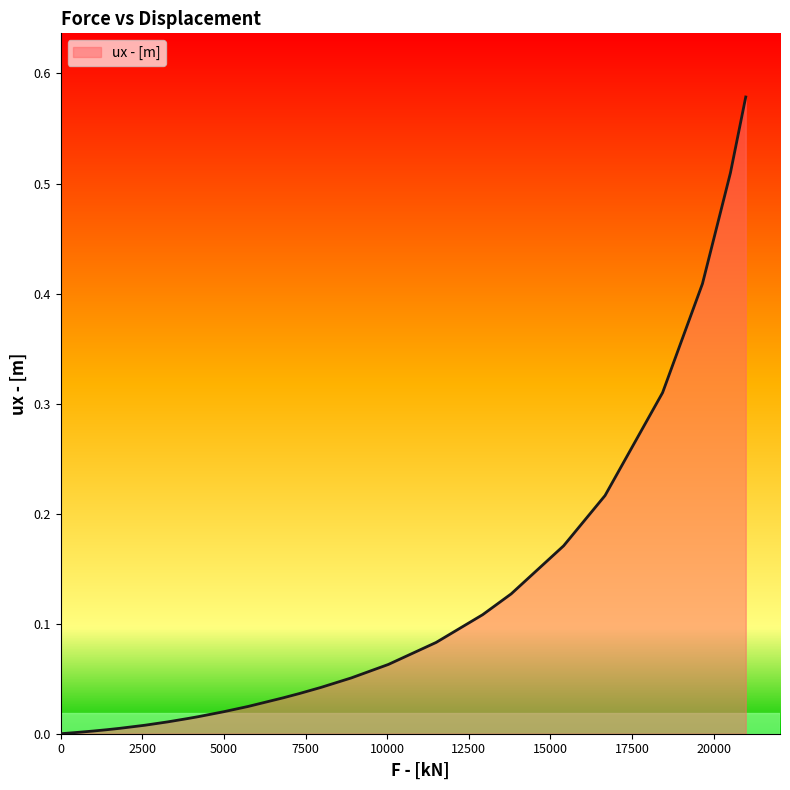

Reading right to left, transcribe all the data shown in this chart.

0.6	0.5	0.4	0.3	0.2	0.2	0.1	0.1	0.1	0.1	0.1	0.0	0.0	0.0	0.0	0.0	0.0	0.0	0.0	0.0	0.0	0.0	0.0	0.0	0.0	0.0	0.0	0.0	0.0	0.0